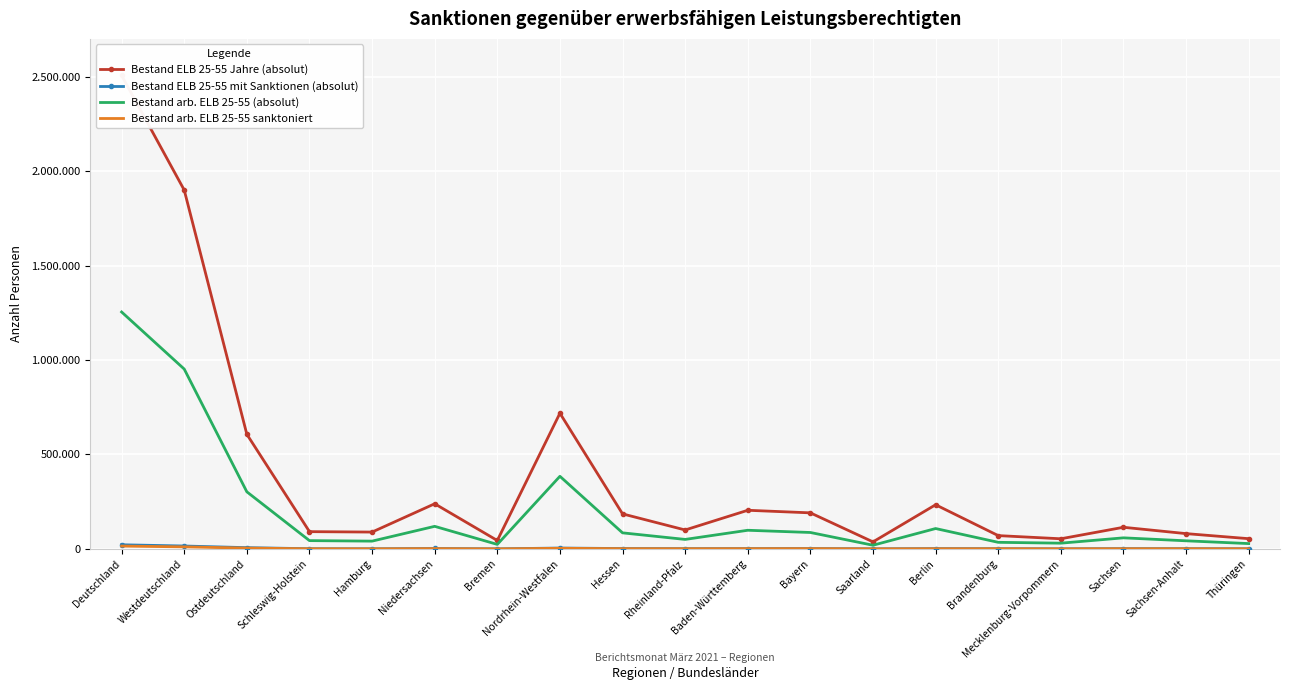

True or false: Bestand ELB 25-55 Jahre (absolut) has a value of 185357 at Hessen.

True